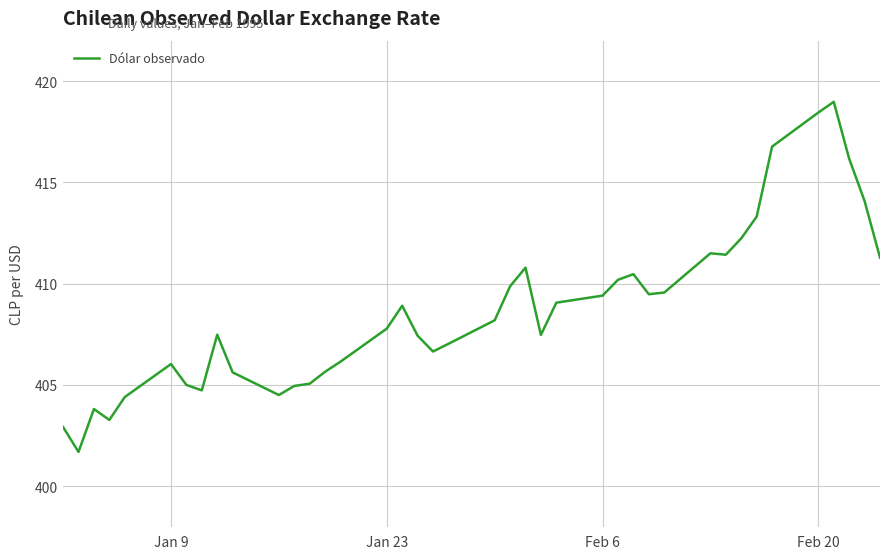

What is the difference between the maximum and minimum values?

17.3